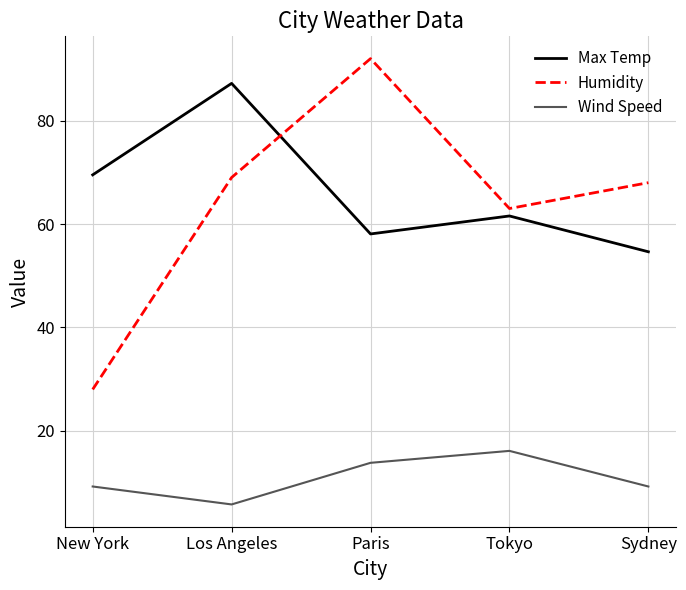

What is the greatest value displayed?

92.0